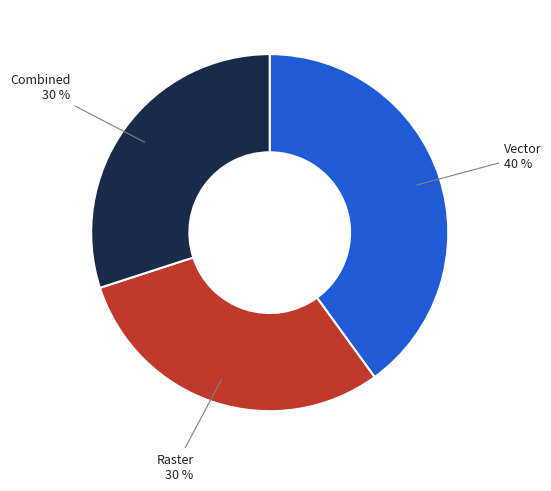

Is there a majority slice in this chart?

No